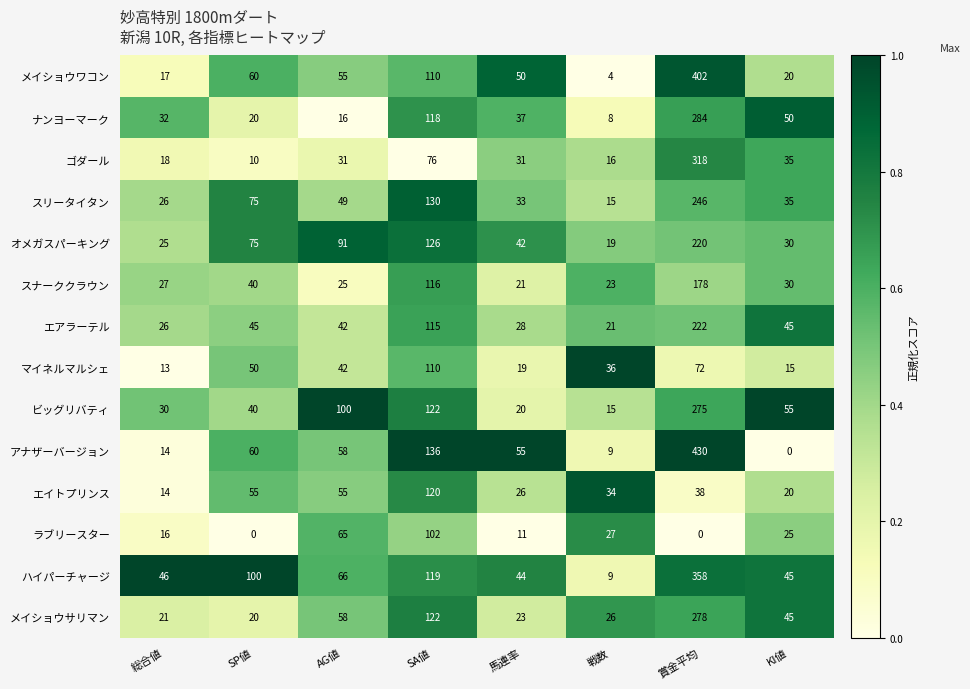

True or false: オメガスパーキング has a value of 126 at SA値.

True